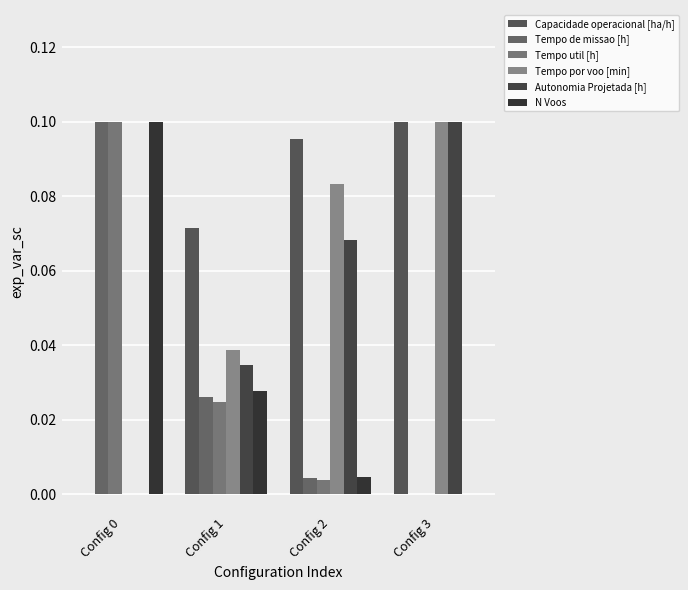

Count the number of data series in this chart.

6